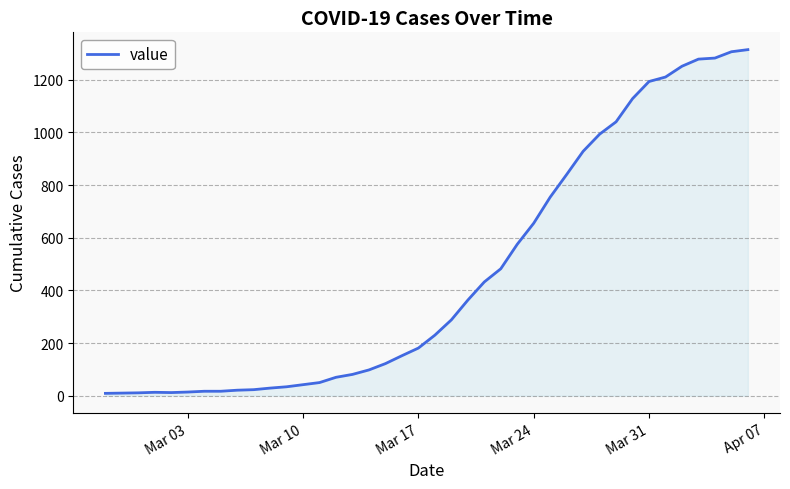

What is the difference between the maximum and minimum values?

1305